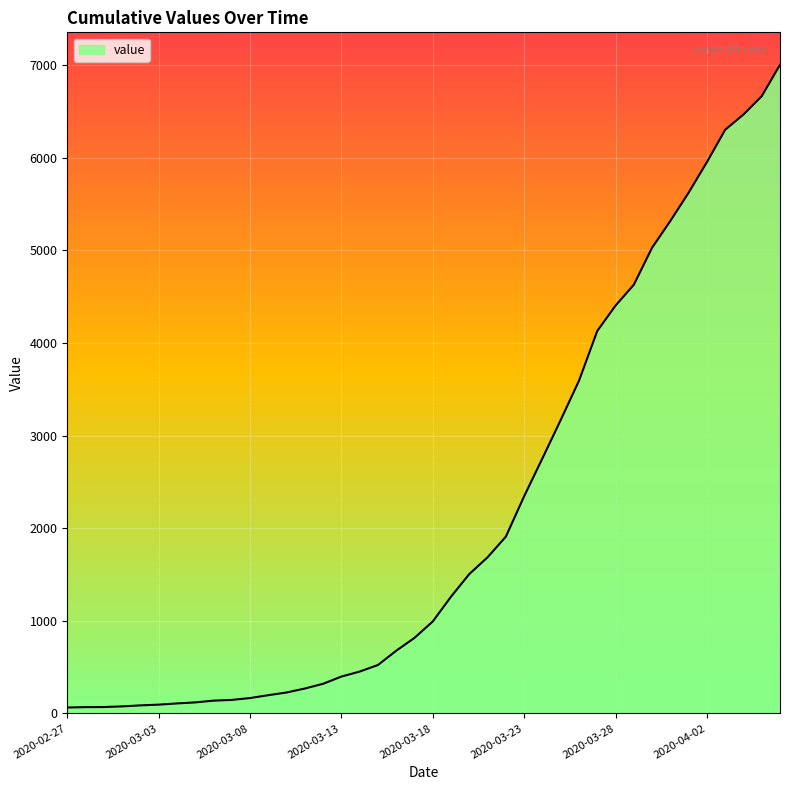

What is the smallest value displayed?

64